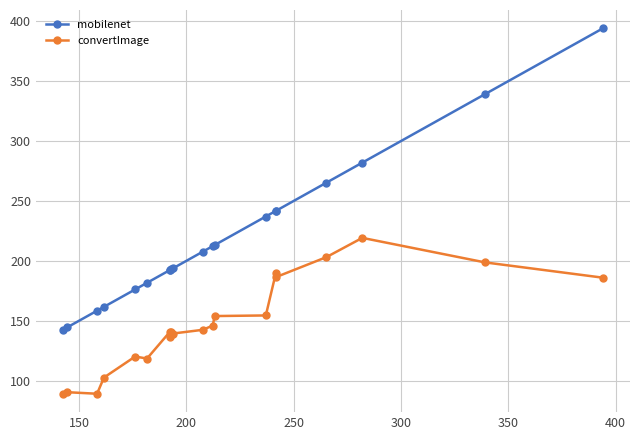

What is the value of the convertImage point at the 15th from the left?

189.5